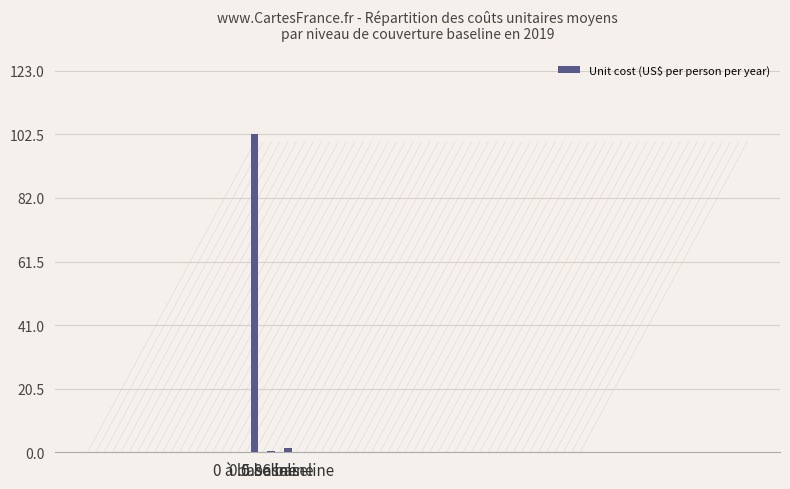

Which label corresponds to the largest value in the chart?

0 à baseline